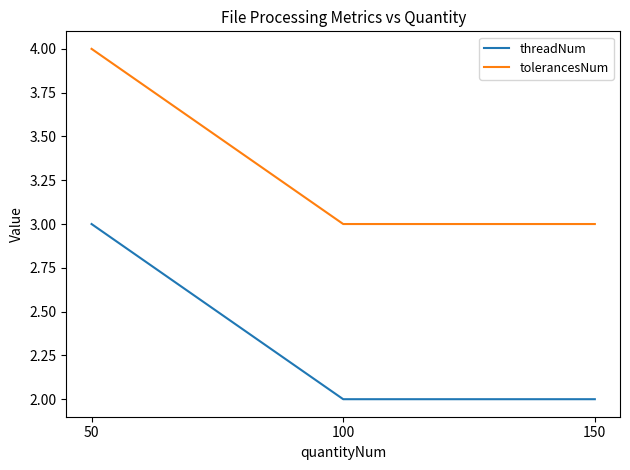

The value of tolerancesNum at 100 is 3. True or false?

True